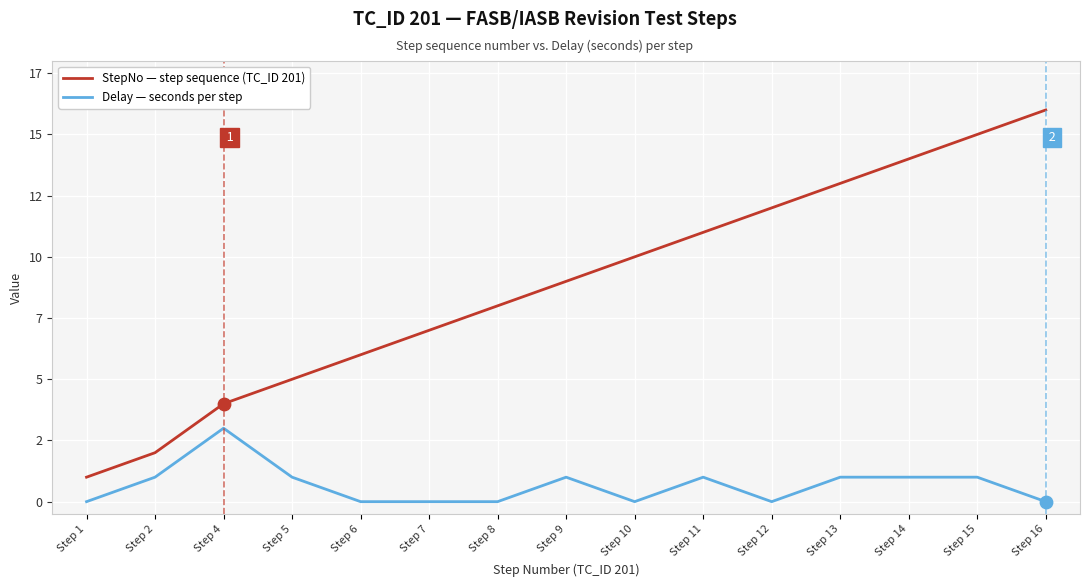

At how many categories does at least one series exceed 6?

10